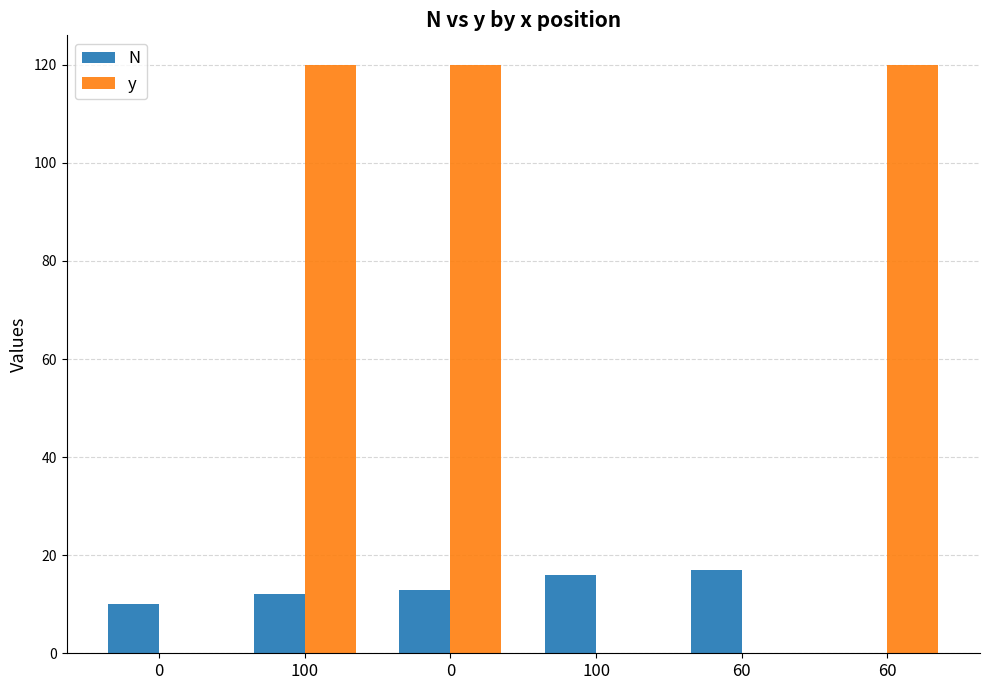

The value of N at 100 is 16. True or false?

True